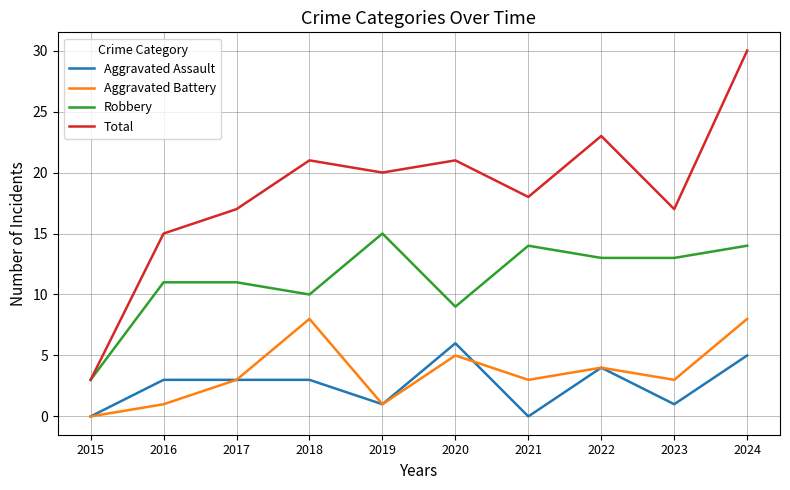

Which category has the lowest value in the Total series?

2015